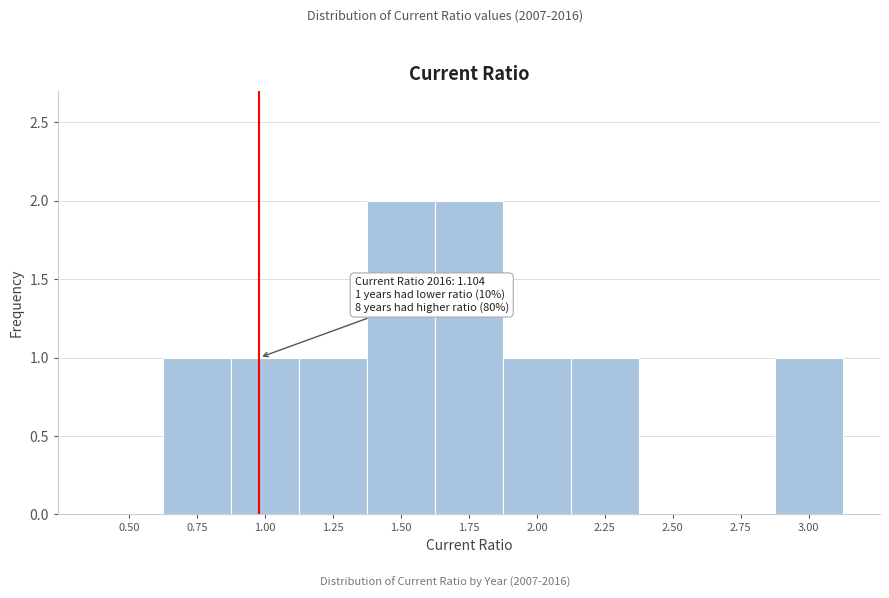

Reading left to right, list all the values displayed in this chart.

0.50=0	0.75=1	1.00=1	1.25=1	1.50=2	1.75=2	2.00=1	2.25=1	2.50=0	2.75=0	3.00=1